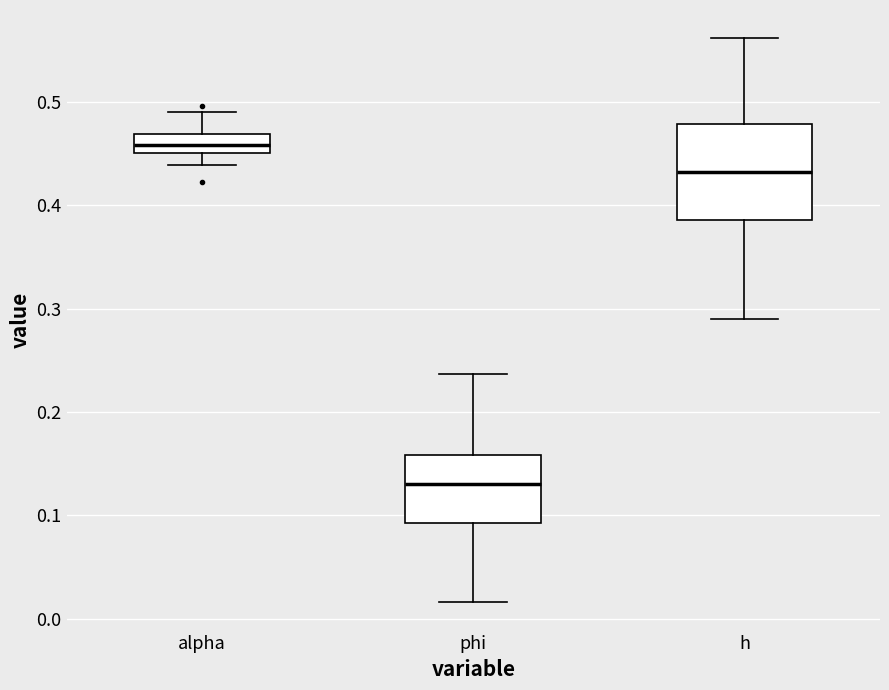

Reading left to right, read every box against the y-axis: the position of its median line, the range the box covers, and the ends of its whiskers. The values are not printed on the chart, so give them approximately, as read against the axis.

alpha: median 0.46, box 0.45 to 0.47, whiskers 0.44 to 0.49
phi: median 0.13, box 0.09 to 0.16, whiskers 0.02 to 0.24
h: median 0.43, box 0.39 to 0.48, whiskers 0.29 to 0.56